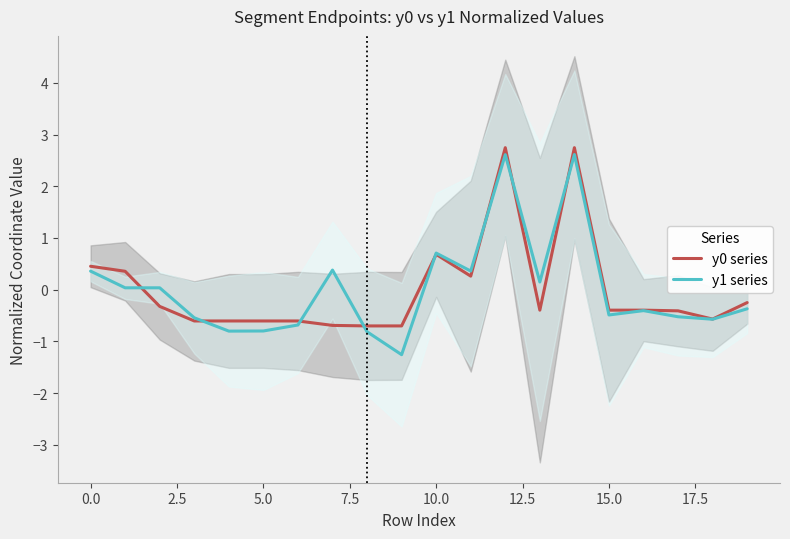

The value of y1 series at 10.0 is 0.7. True or false?

True